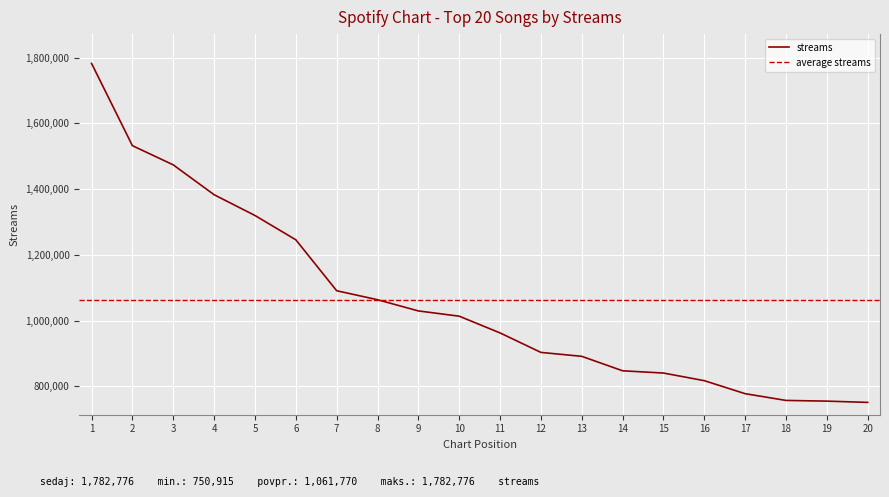

What is the sum of the values at 18 and 7?

1847692